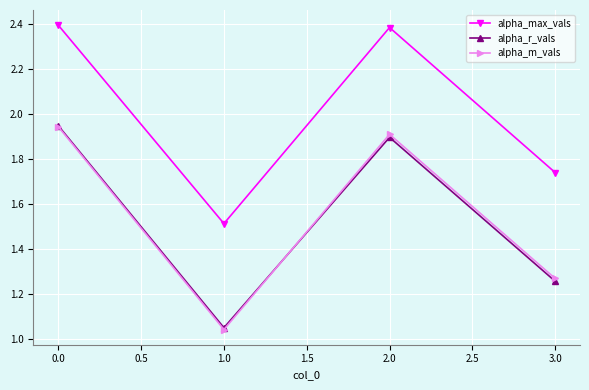

Is the value of alpha_r_vals at 2.0 greater than the value of alpha_max_vals at 2.0?

No